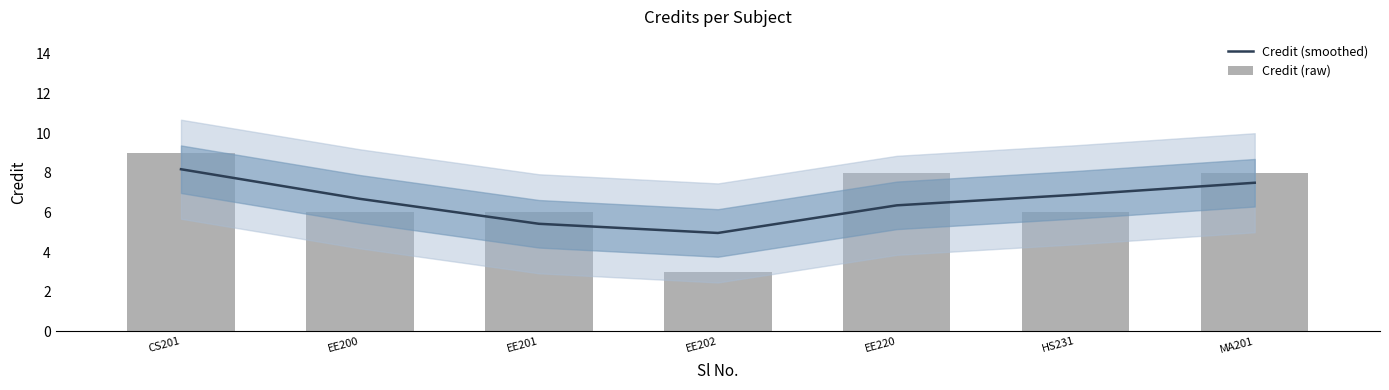

Reading left to right, list all the values displayed in this chart.

Credit (smoothed): CS201=8.2	EE200=6.7	EE201=5.4	EE202=5.0	EE220=6.4	HS231=6.9	MA201=7.5
Credit (raw): CS201=9.0	EE200=6.0	EE201=6.0	EE202=3.0	EE220=8.0	HS231=6.0	MA201=8.0